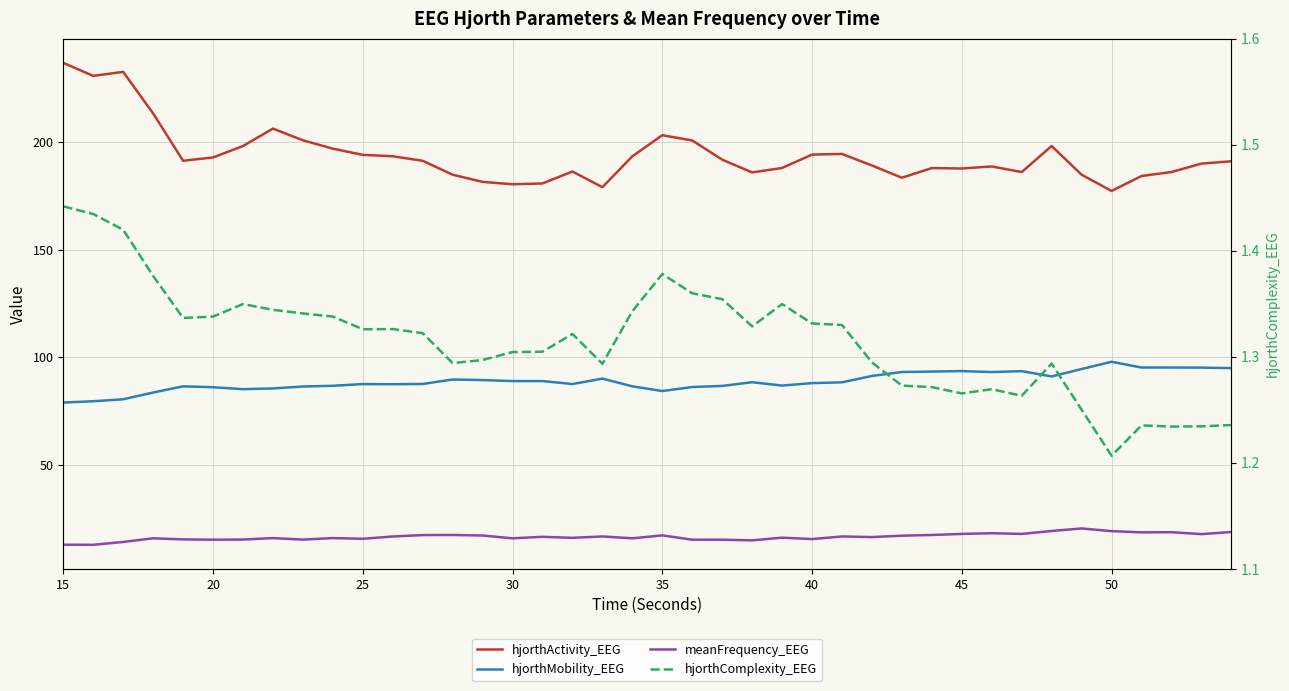

Does the chart display data point markers on the line(s)?

No